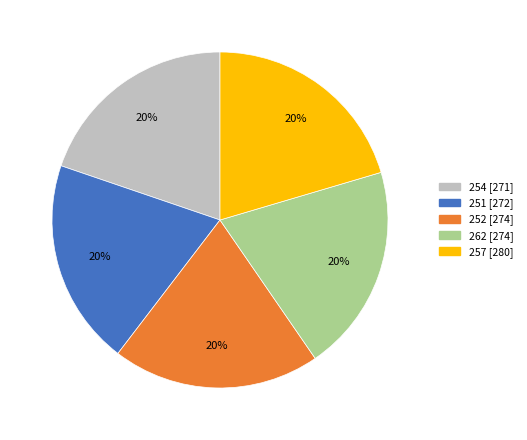

Is 251 the majority of the pie?

No